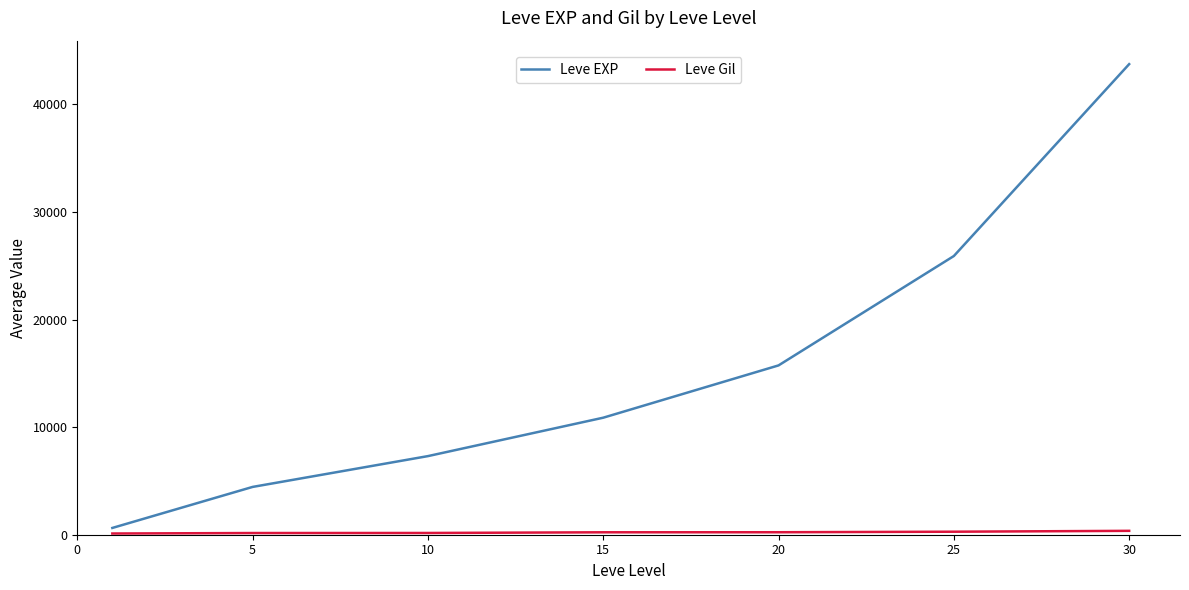

Which series has the largest total across all categories?

Leve EXP